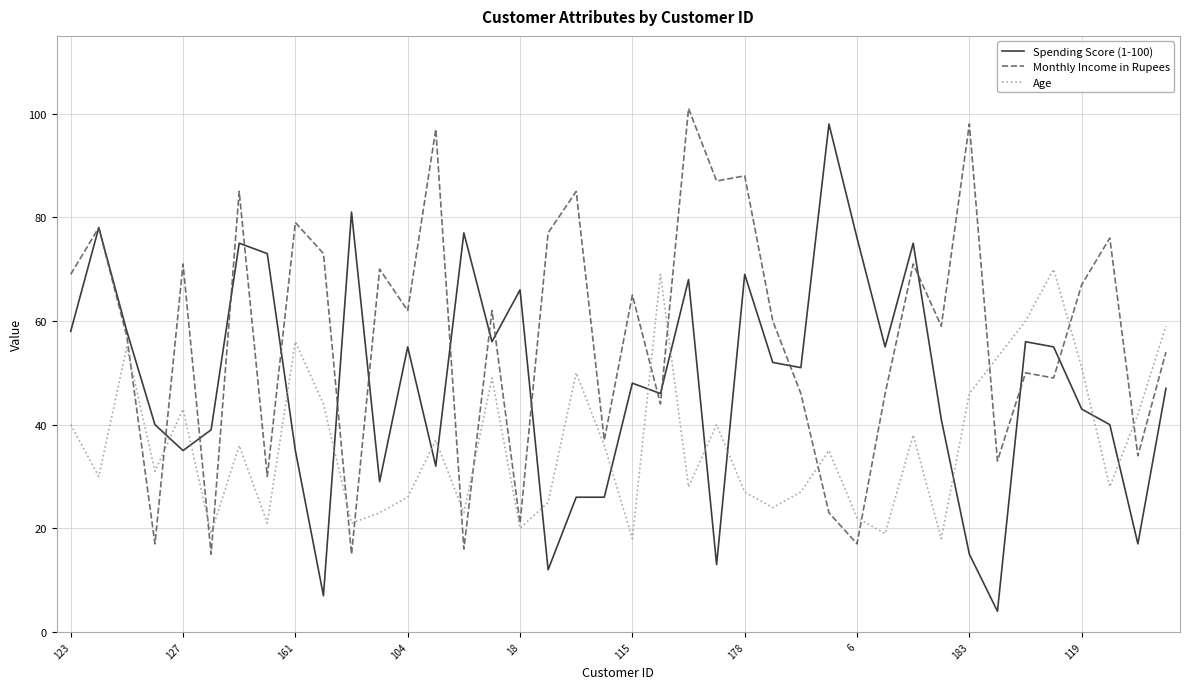

Which series has the largest total across all categories?

Monthly Income in Rupees